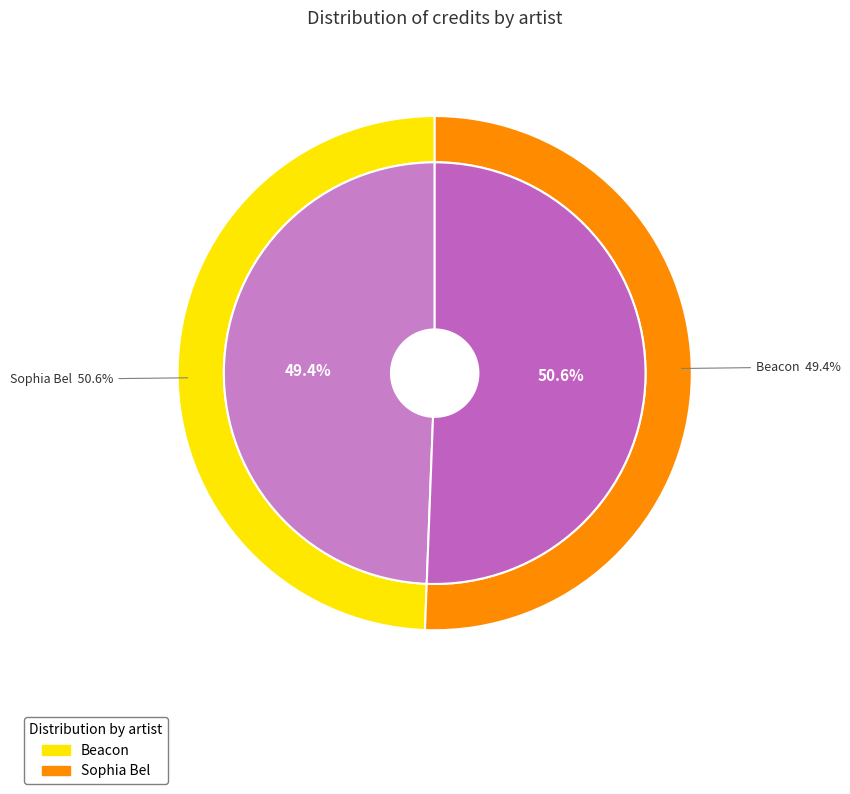

Which has a higher value, Sophia Bel or Beacon?

Sophia Bel